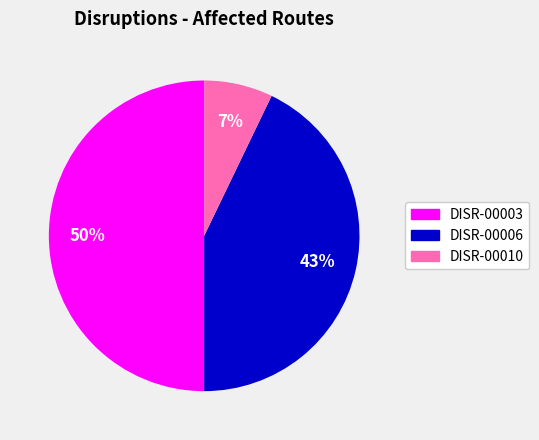

Do DISR-00003 and DISR-00010 together represent more than half of the pie?

Yes